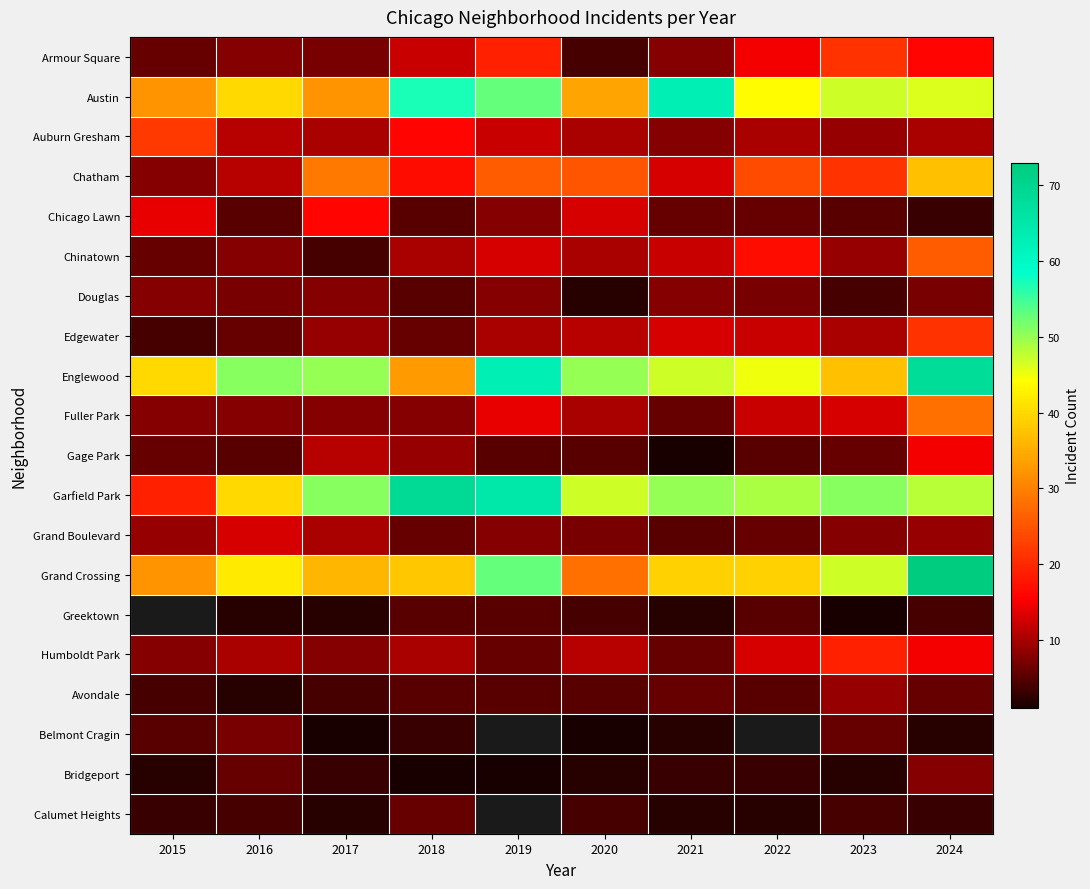

Which category has the highest value in the Auburn Gresham series?

2015